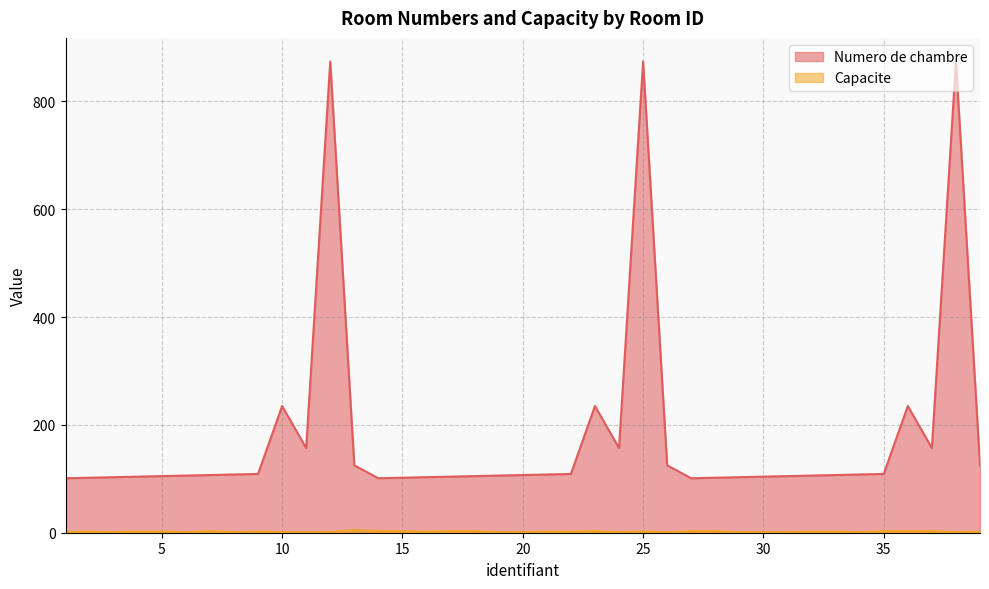

Rank the series by their maximum value, from highest to lowest.

Numero de chambre, Capacite